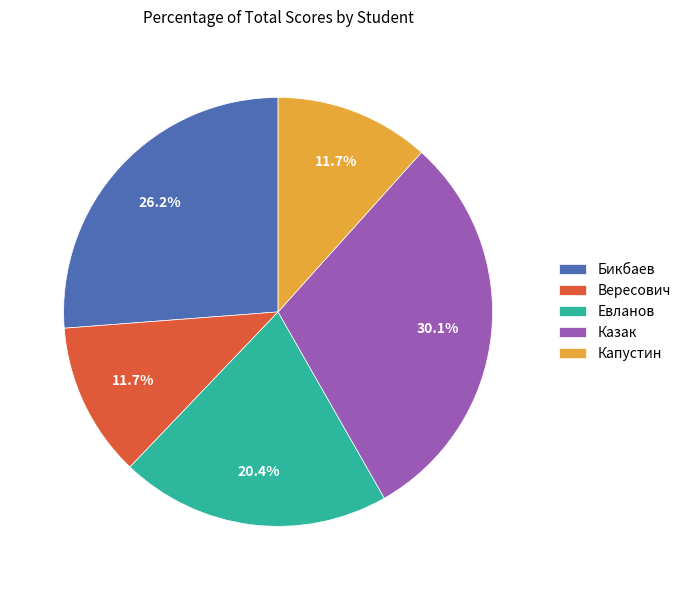

True or false: Вересович accounts for 12% of the total.

True